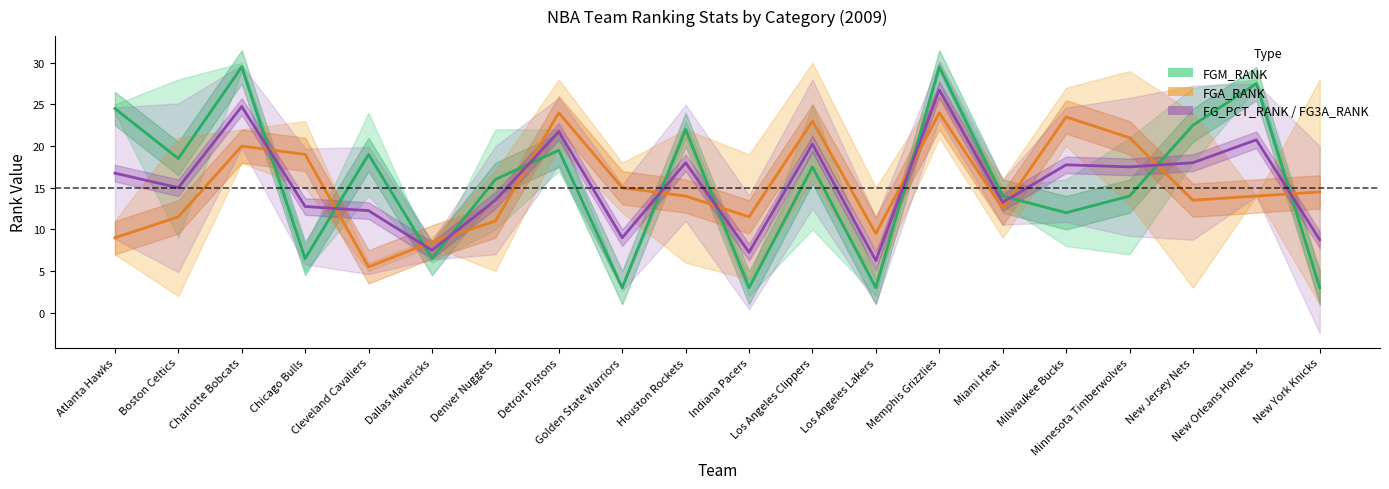

After their last crossing, which series has the higher values: FGA_RANK or FG_PCT_RANK?

FGA_RANK